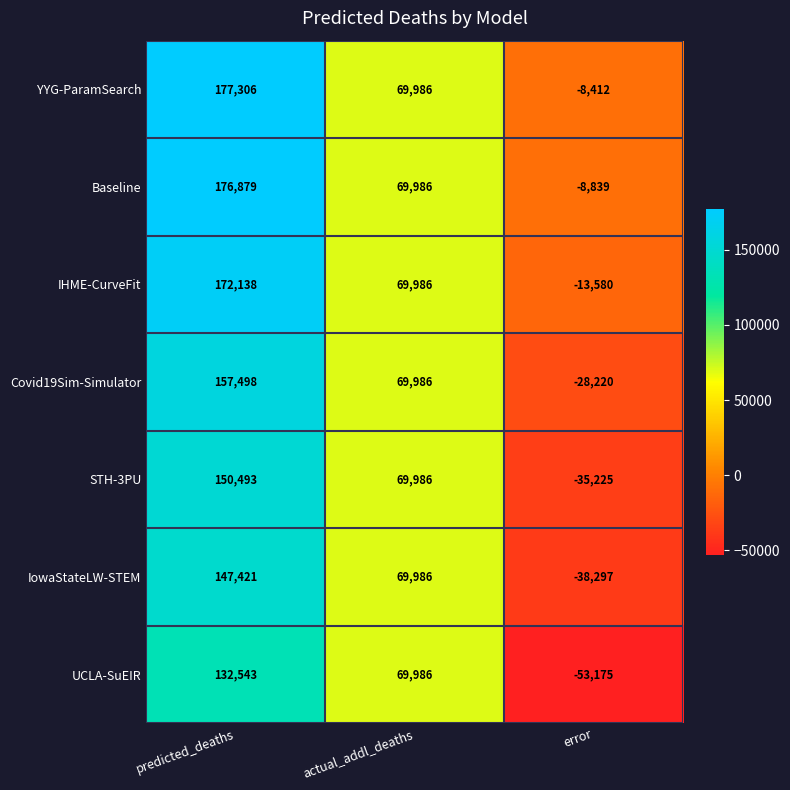

Where is Baseline nearest to the value 84020?

actual_addl_deaths